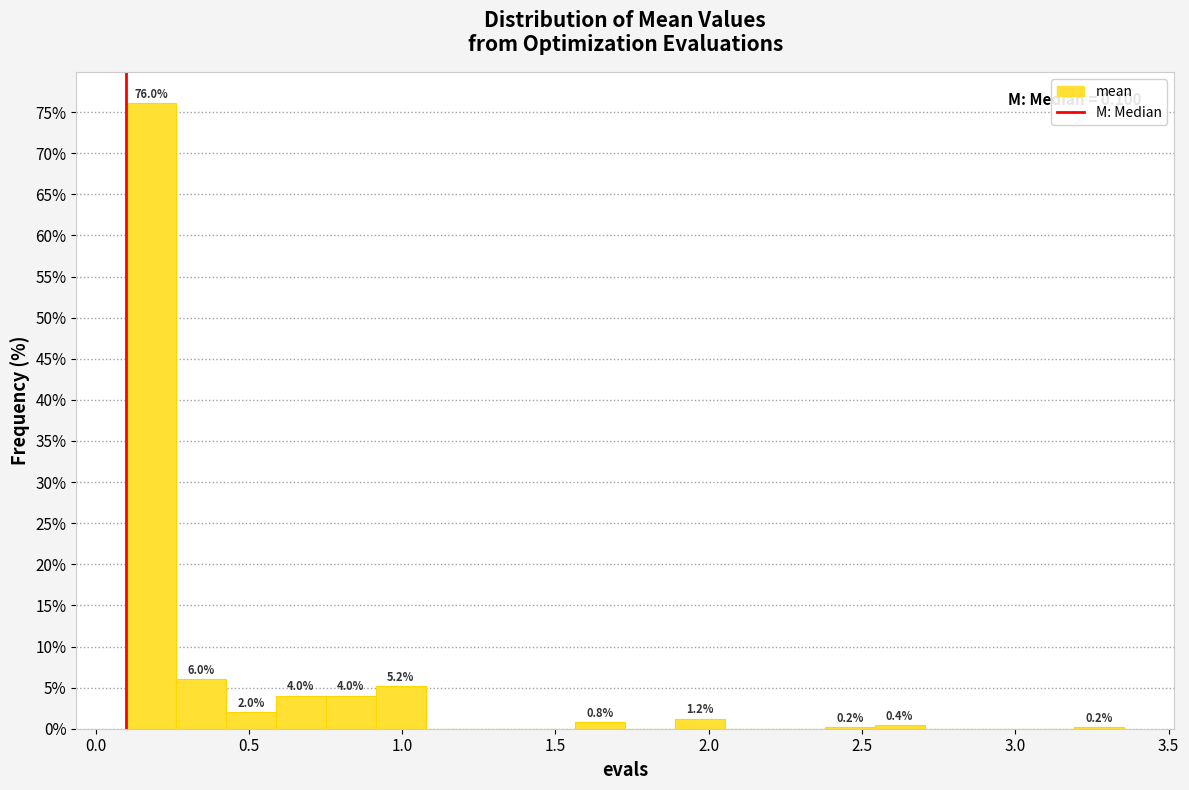

Read against the x-axis, roughly where is the centre of the tallest bar?

0.20